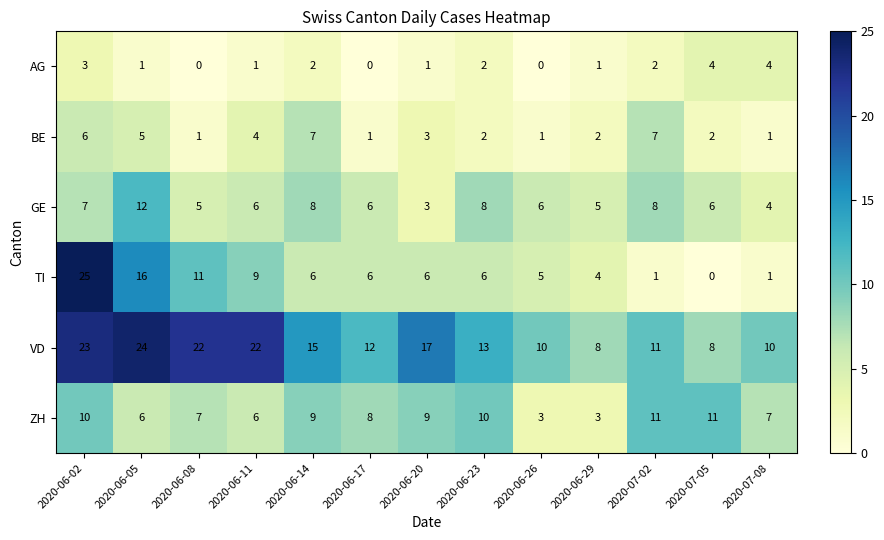

What is the total value across all series at 2020-06-26?

25